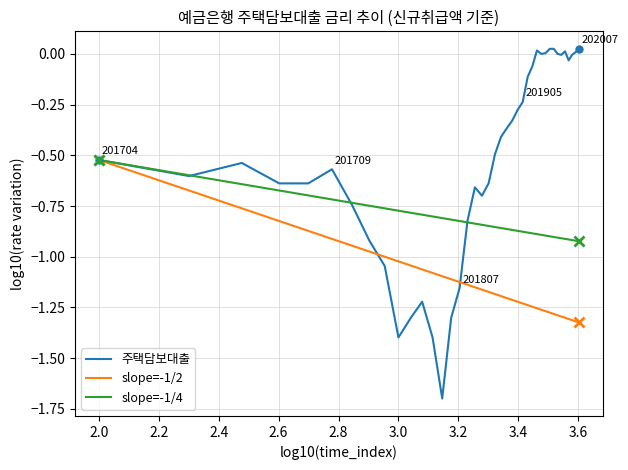

Which series has the largest total across all categories?

주택담보대출